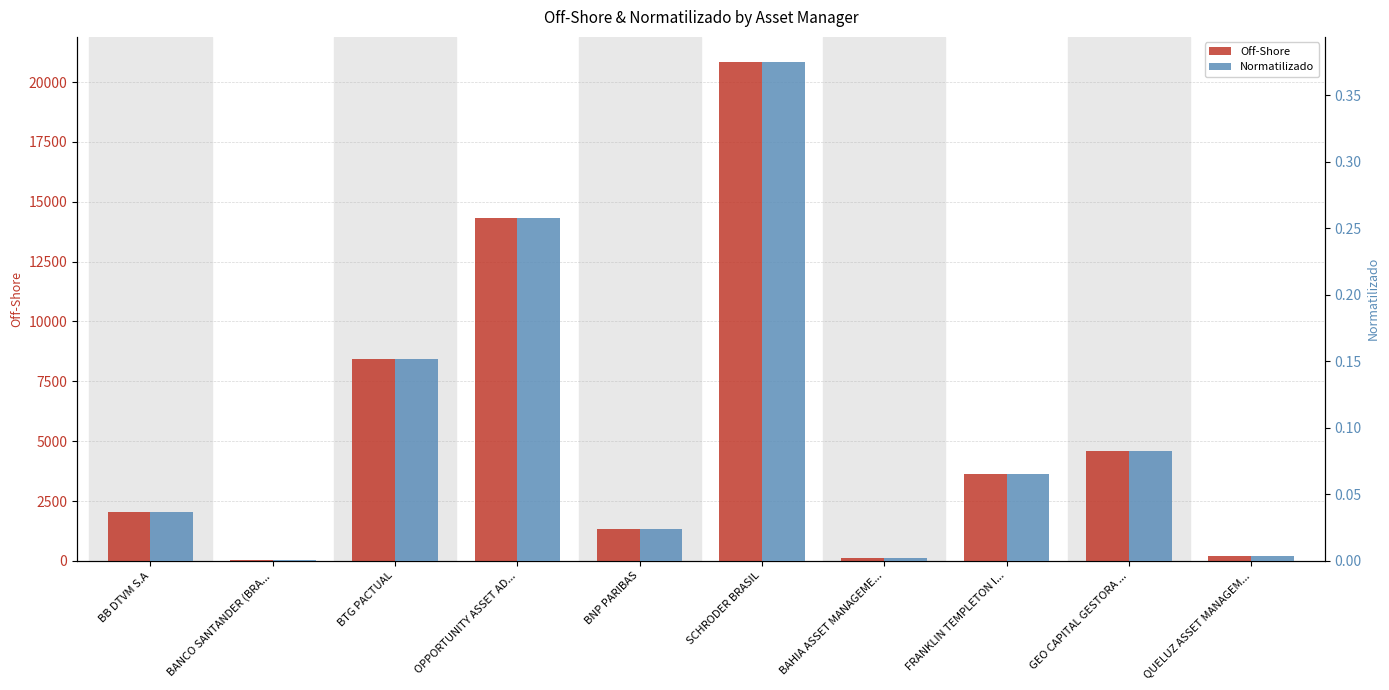

How many groups of bars are there?

10